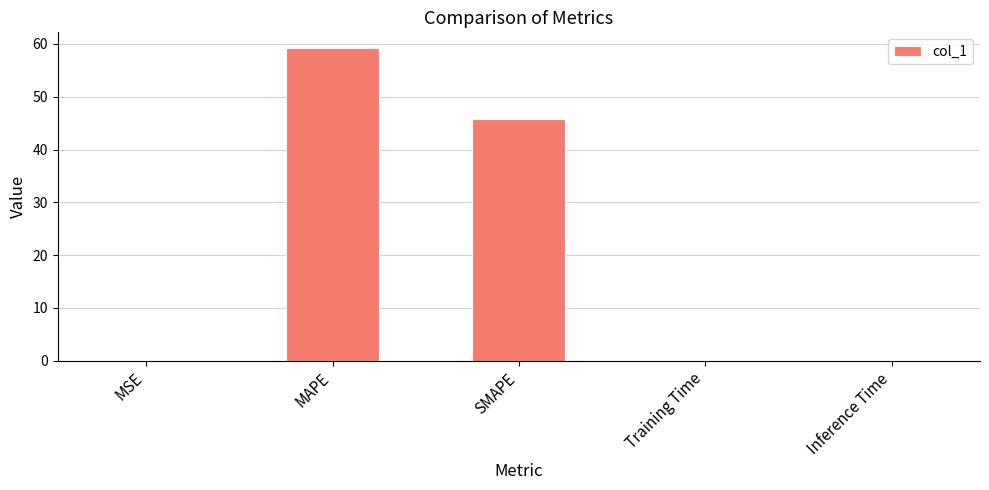

What is the greatest value displayed?

59.2